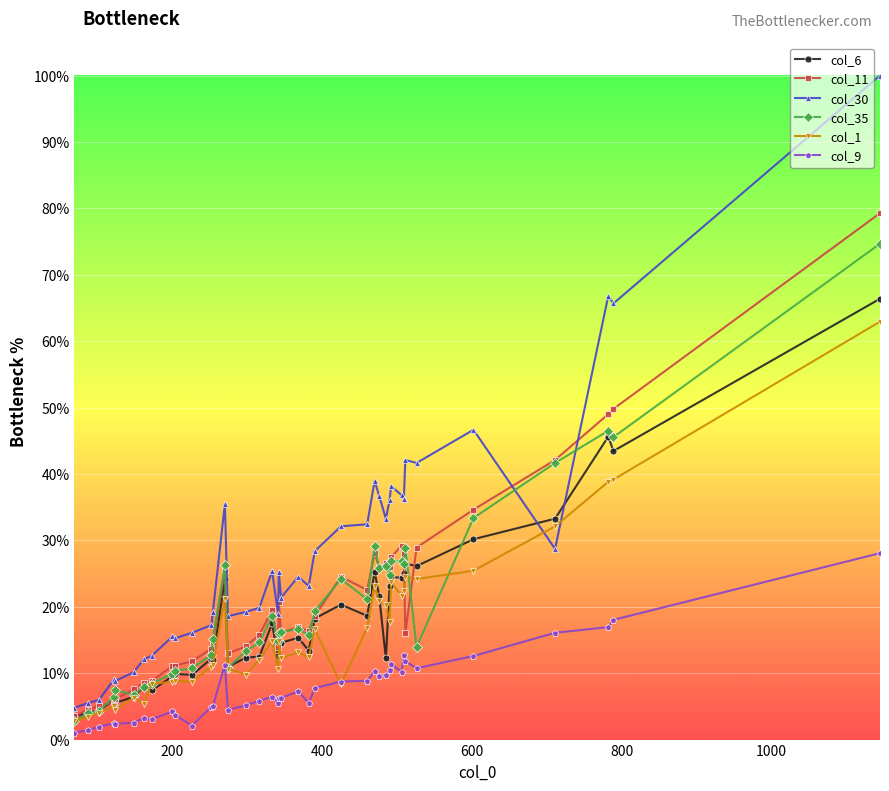

Does the chart have visible grid lines?

Yes